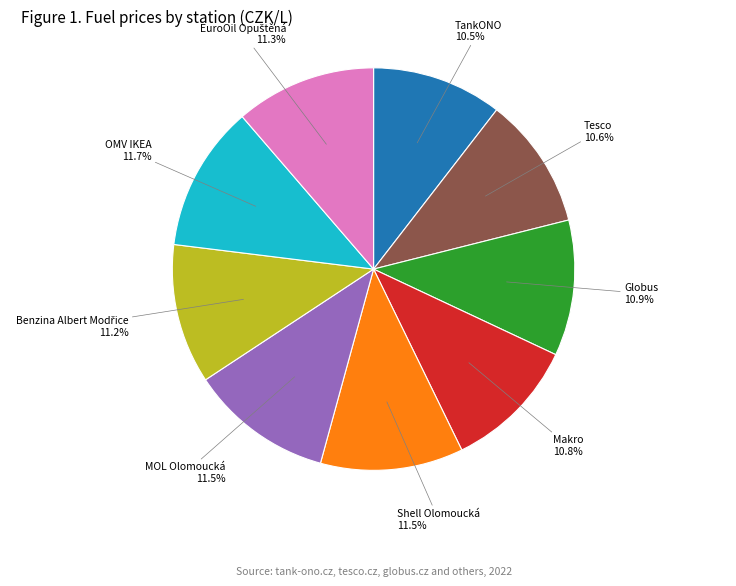

Is there a majority slice in this chart?

No